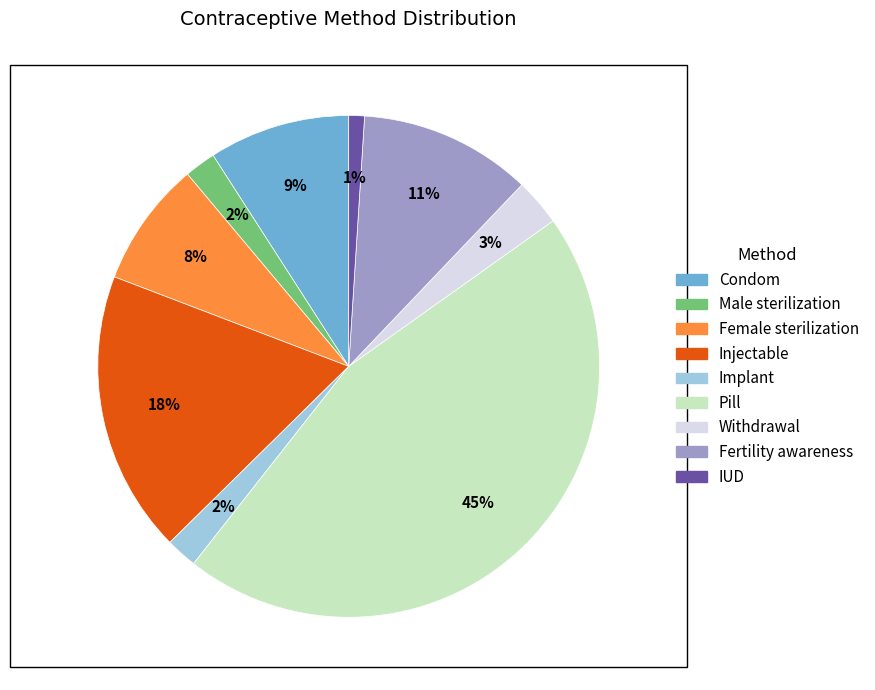

Which slice is the smallest?

IUD